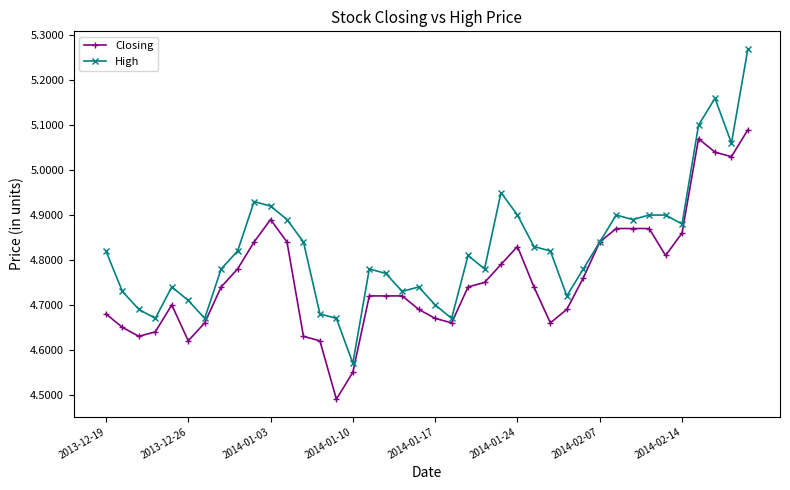

Which series has the widest spread of values?

High